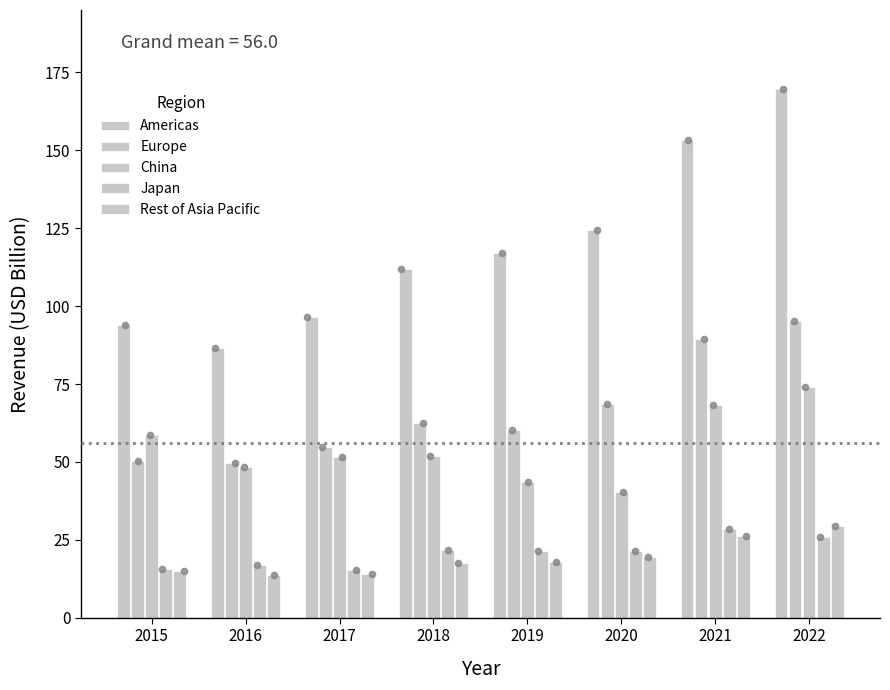

Which series reaches the minimum Y coordinate?

Rest of Asia Pacific